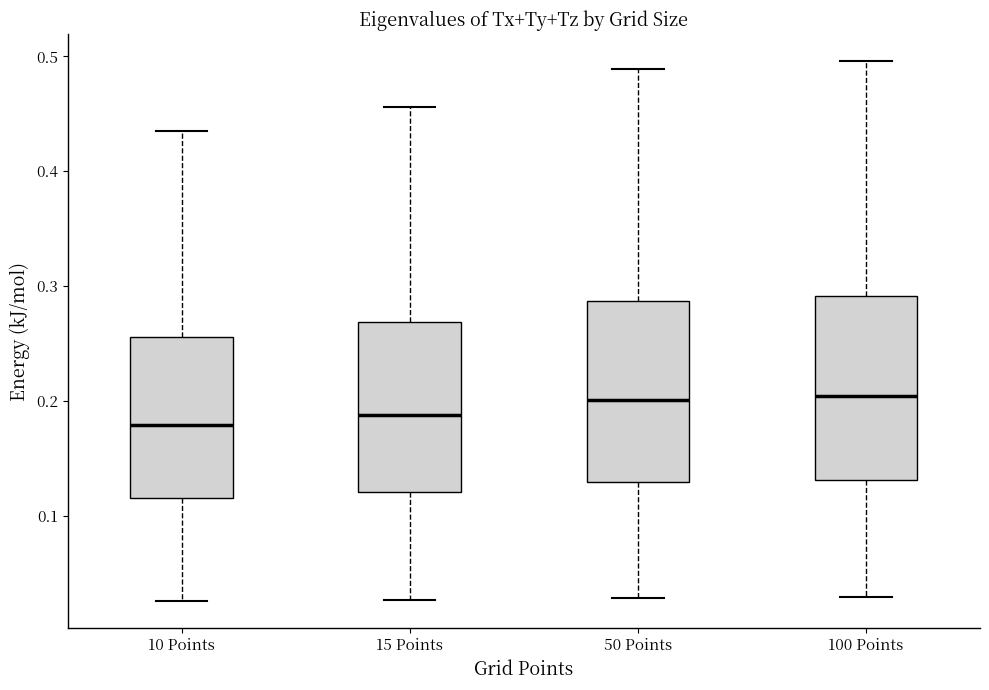

Reading left to right, transcribe this box plot: for each box, give where its median line is, the range the box spans, and where its two whiskers end, as read against the y-axis. The values are not printed on the chart, so give them approximately, as read against the axis.

10 Points: median 0.18, box 0.12 to 0.26, whiskers 0.03 to 0.44
15 Points: median 0.19, box 0.12 to 0.27, whiskers 0.03 to 0.46
50 Points: median 0.20, box 0.13 to 0.29, whiskers 0.03 to 0.49
100 Points: median 0.20, box 0.13 to 0.29, whiskers 0.03 to 0.50